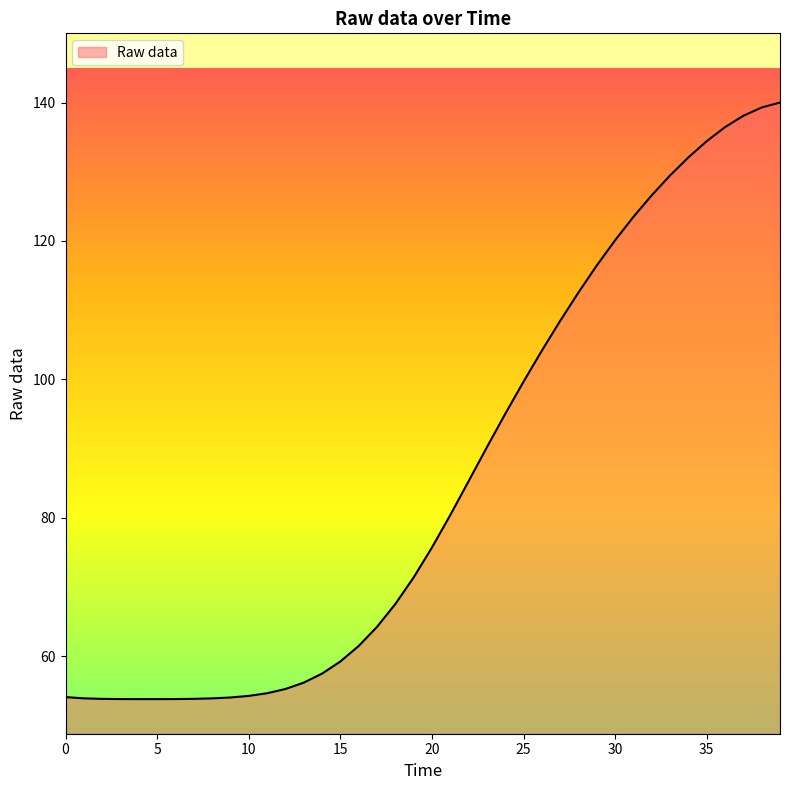

What is the sum of the values at 14 and 21?

137.9